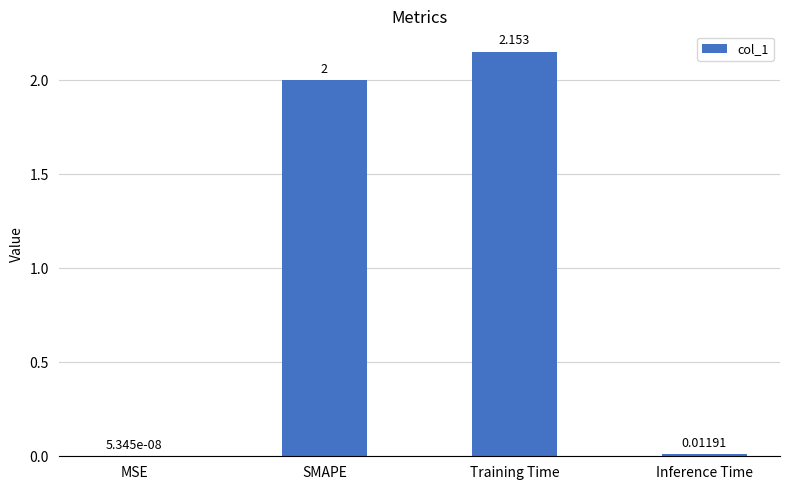

Are the bars horizontal?

No